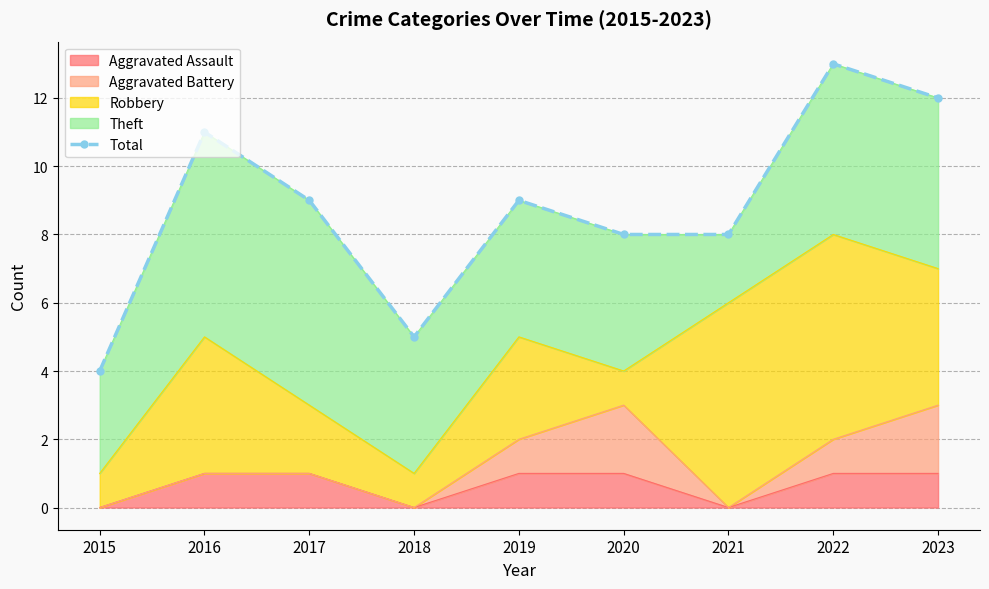

How many data points are less than 9?

4